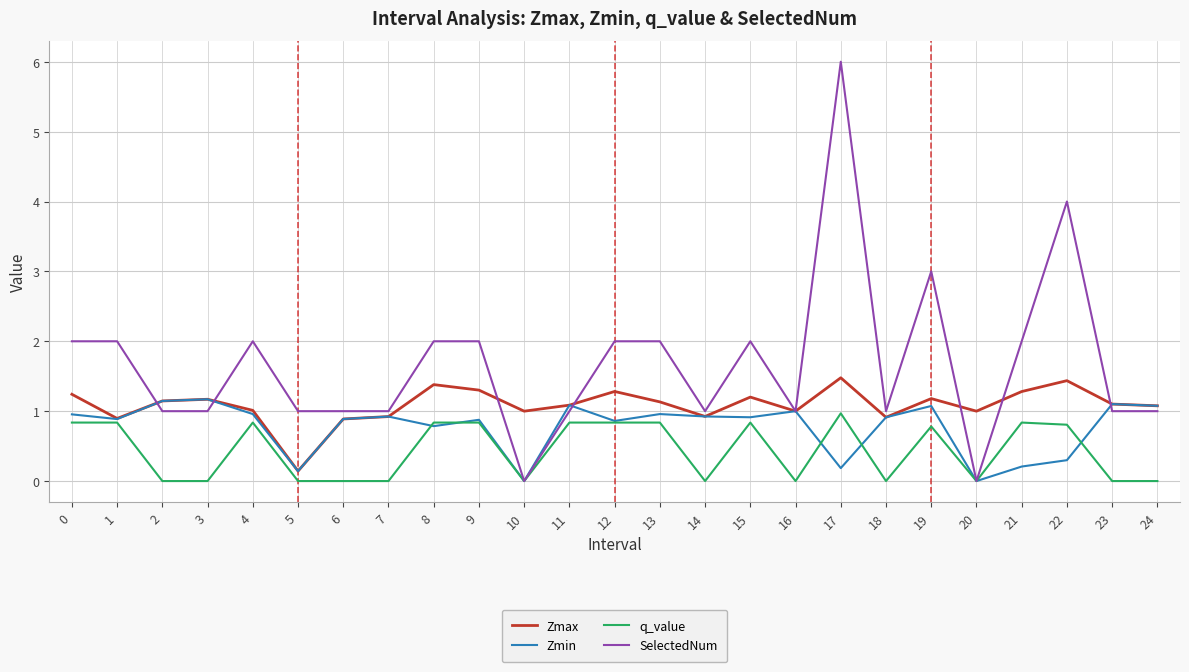

Is the value of Zmin at 3 greater than the value of q_value at 19?

Yes